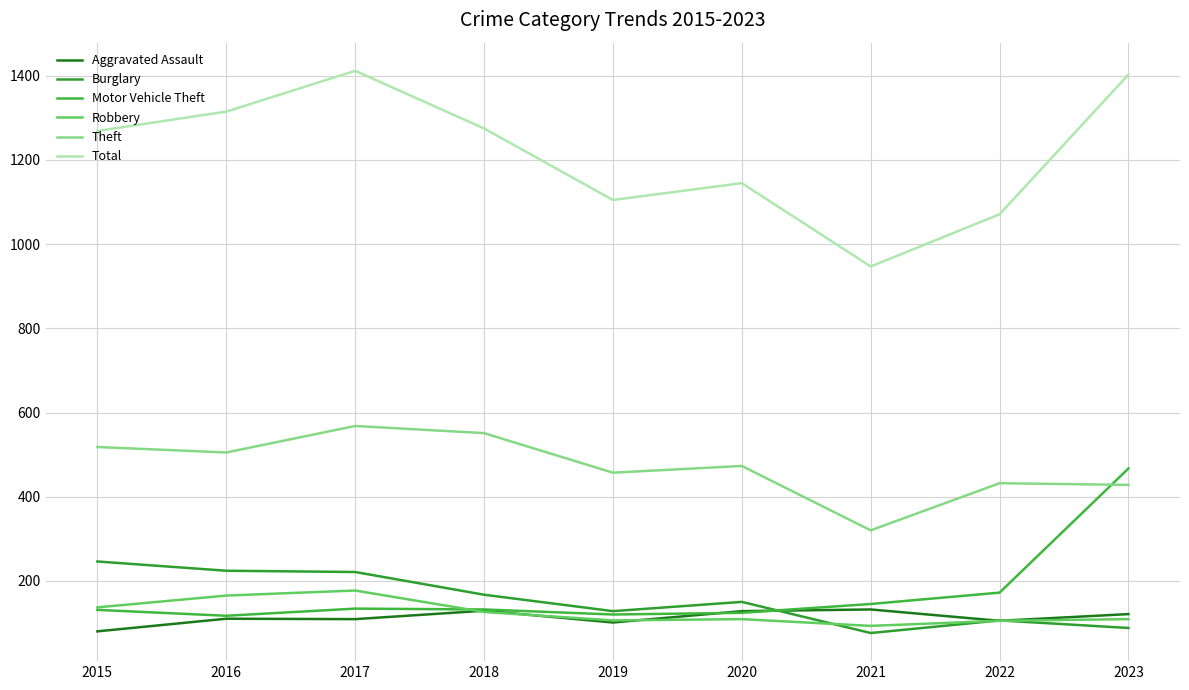

What is the difference between the highest and lowest values at 2018?

1149